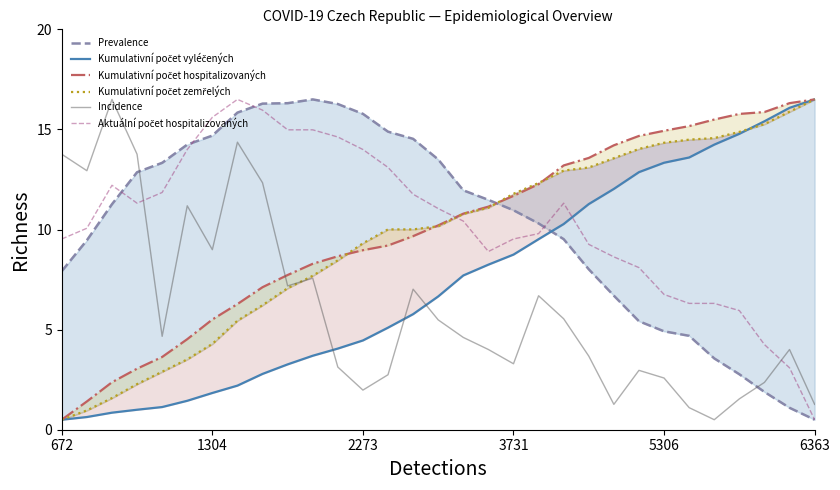

The Incidence series shows 9.0 at 1304. True or false?

True